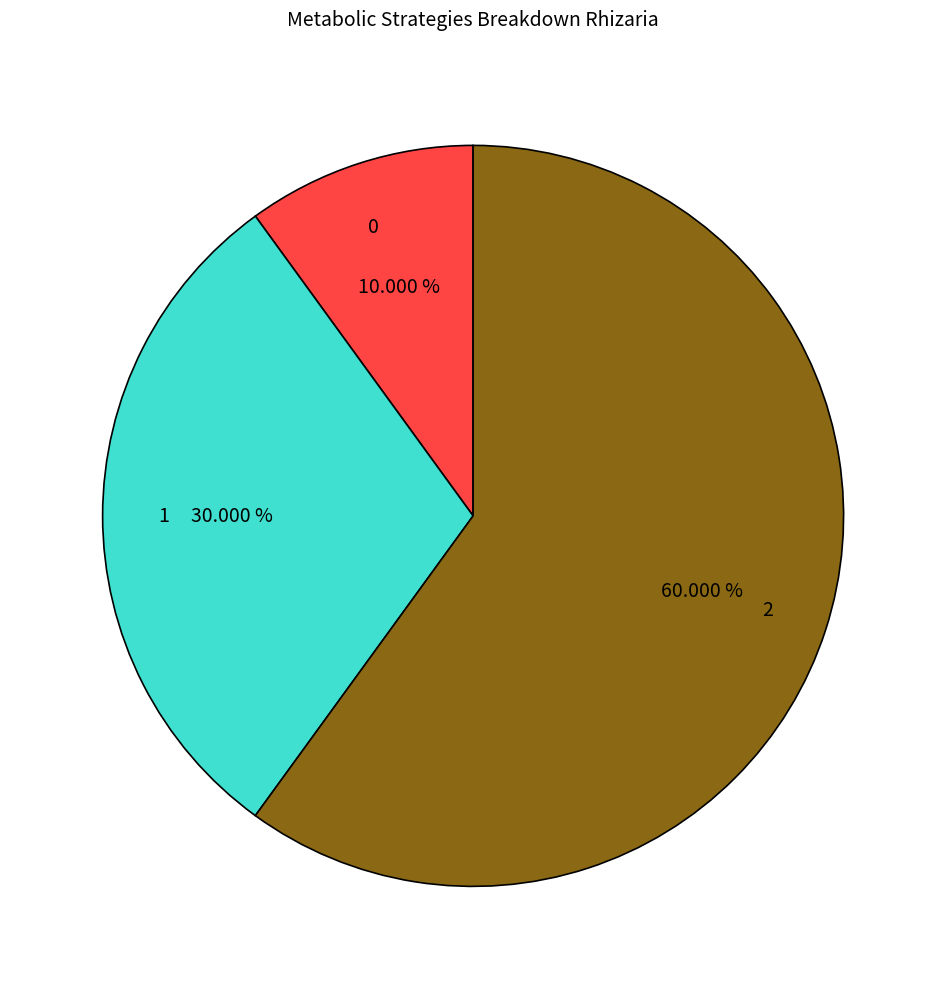

What is the total percentage of 2 and 0?

70.0%